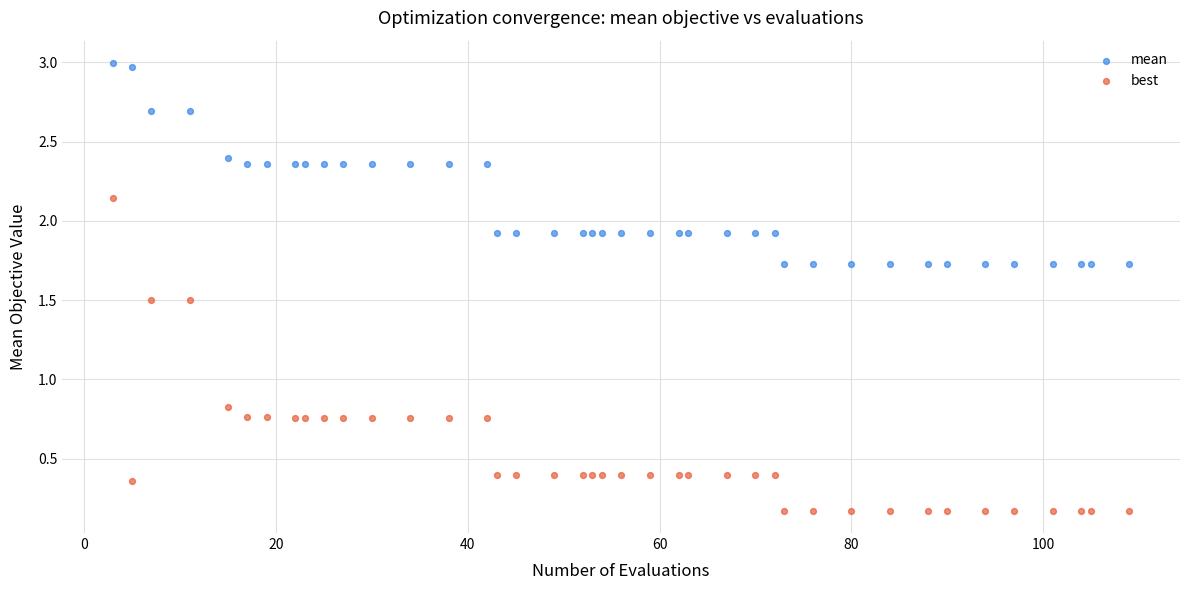

What is the X range (max minus min) for the scatter plot?

106.0